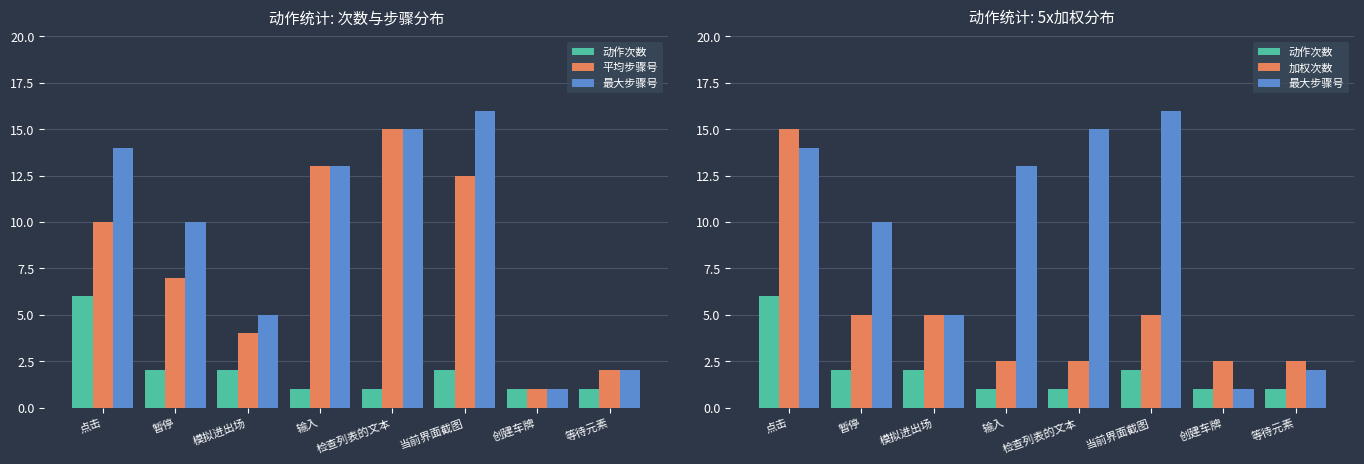

At how many categories does at least one series exceed 3?

6